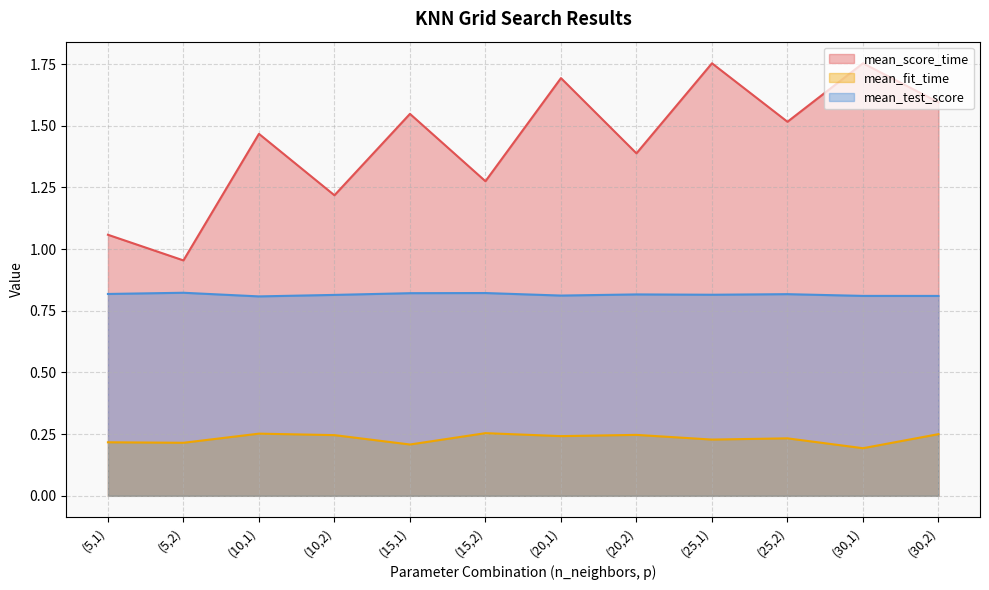

Where is the first local maximum for mean_test_score?

(5,2)